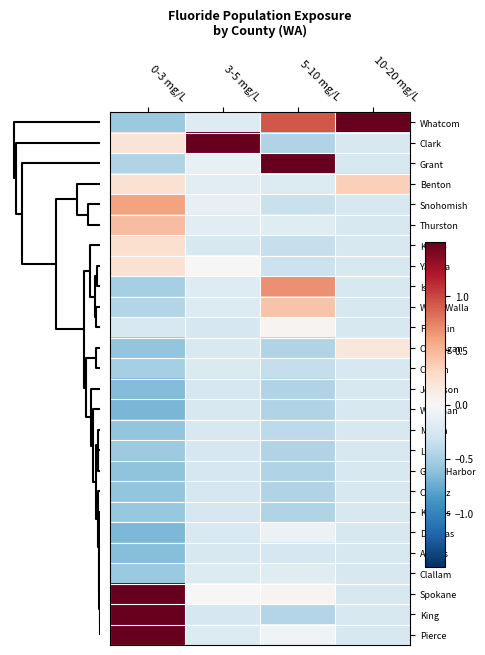

How many distinct data groups are displayed?

26